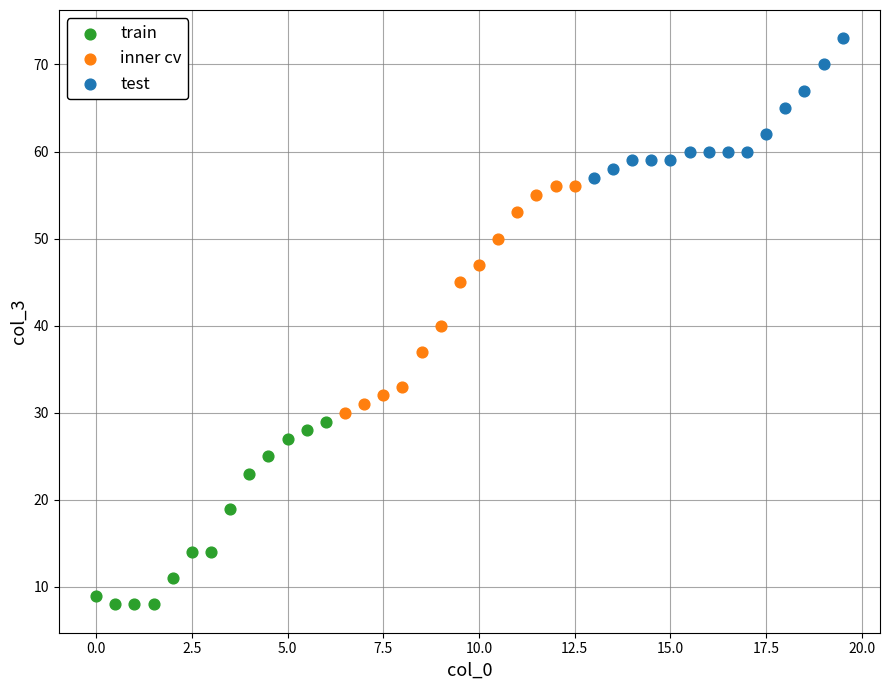

Which series reaches the minimum Y coordinate?

train